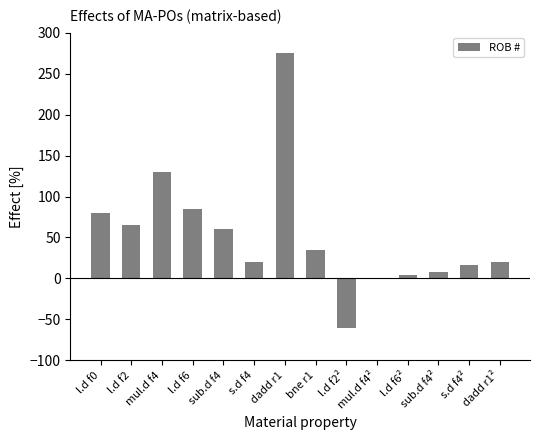

True or false: the data shows 45 at l.d f2.

False